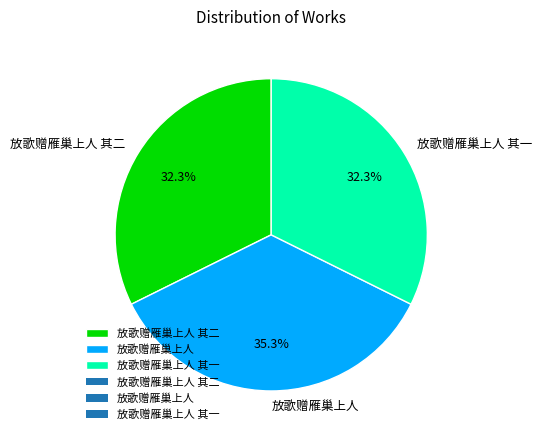

What percentage do 放歌赠雁巢上人 其一 and 放歌赠雁巢上人 together represent?

67.7%